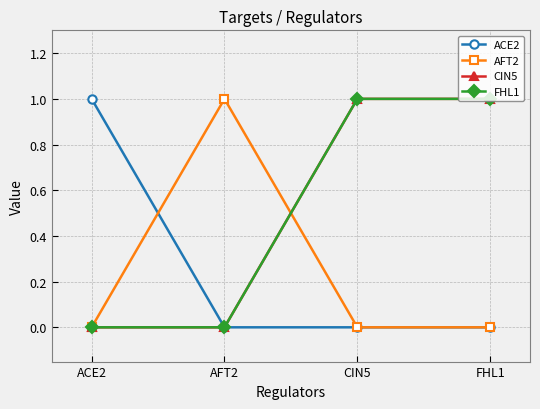

Is this an area chart (filled region under the line)?

No